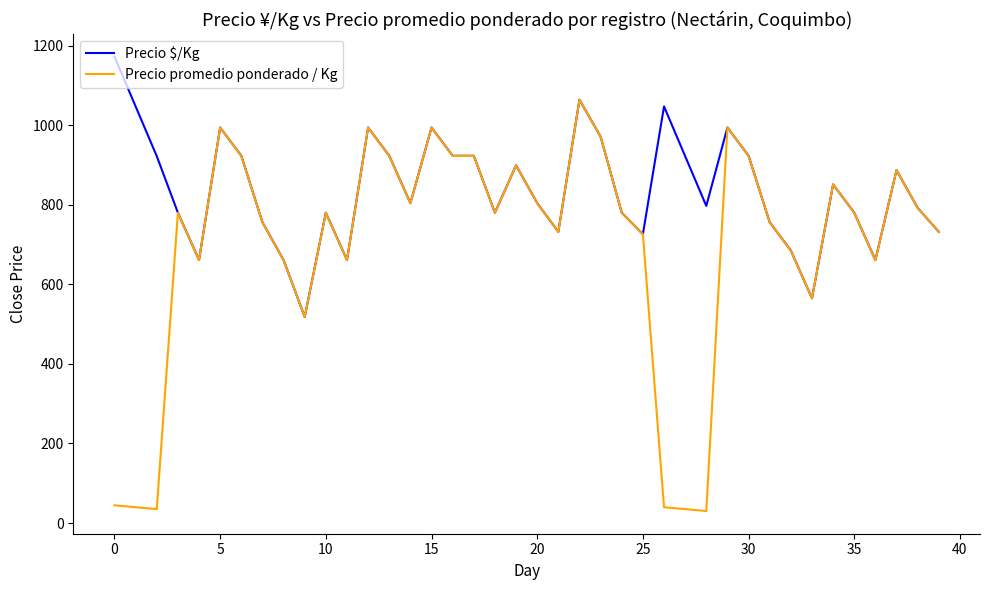

What is the maximum value for Precio $/Kg?

1172.0